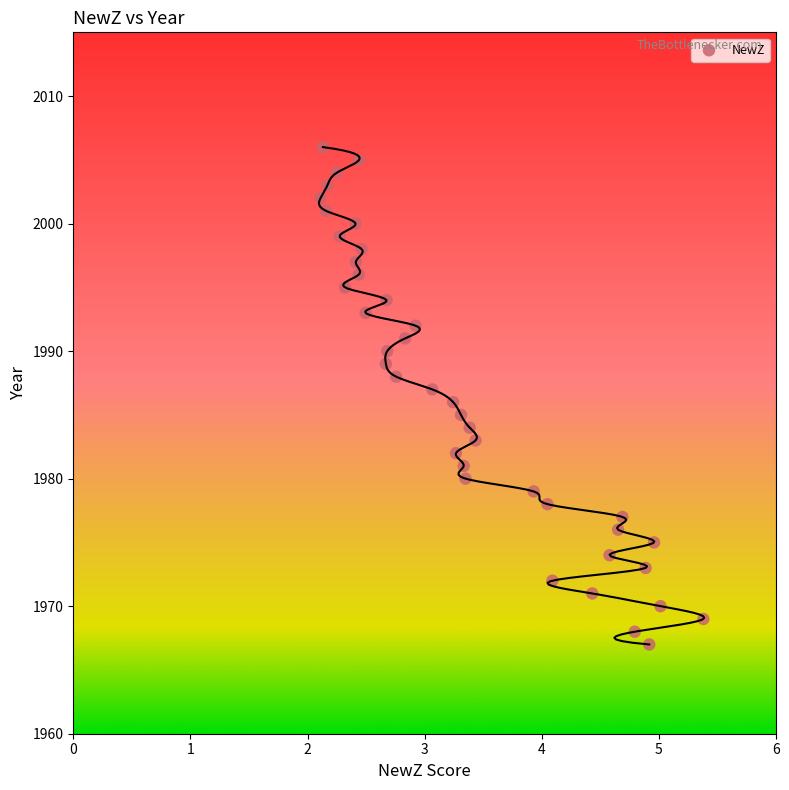

What is the range of Y values (max minus min)?

39